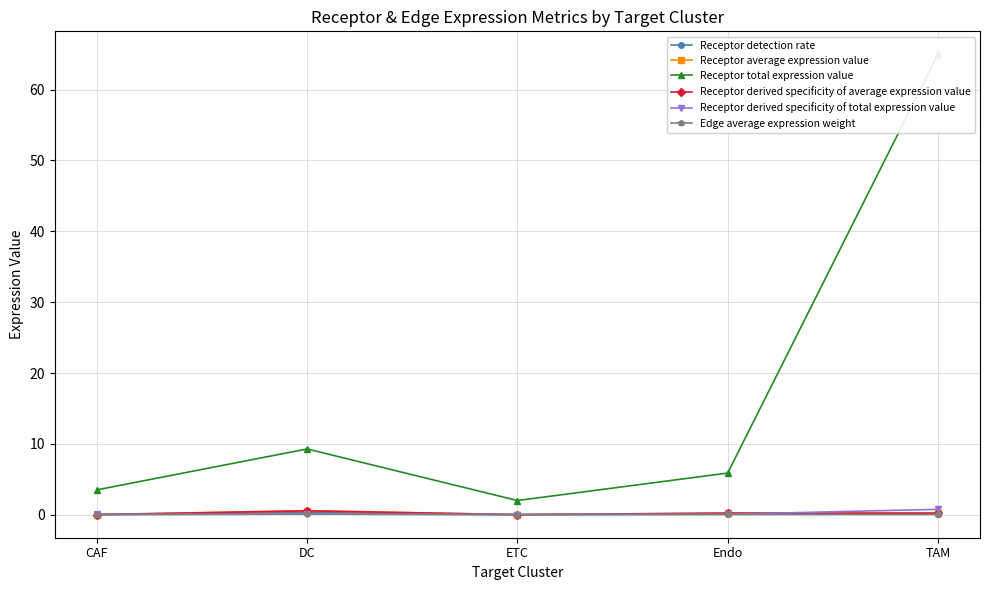

Read the Receptor total expression value value at Endo.

5.9